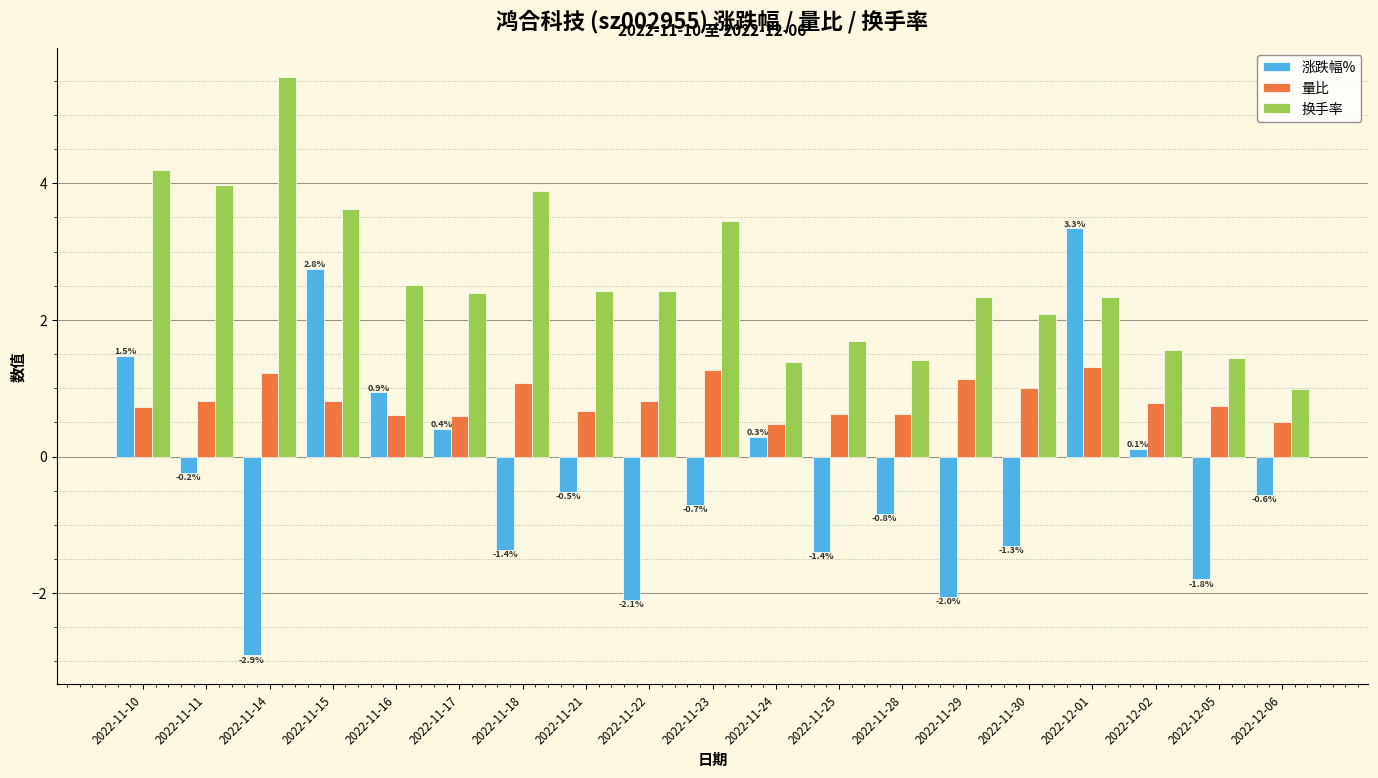

How many negative values does the 涨跌幅% series have?

12